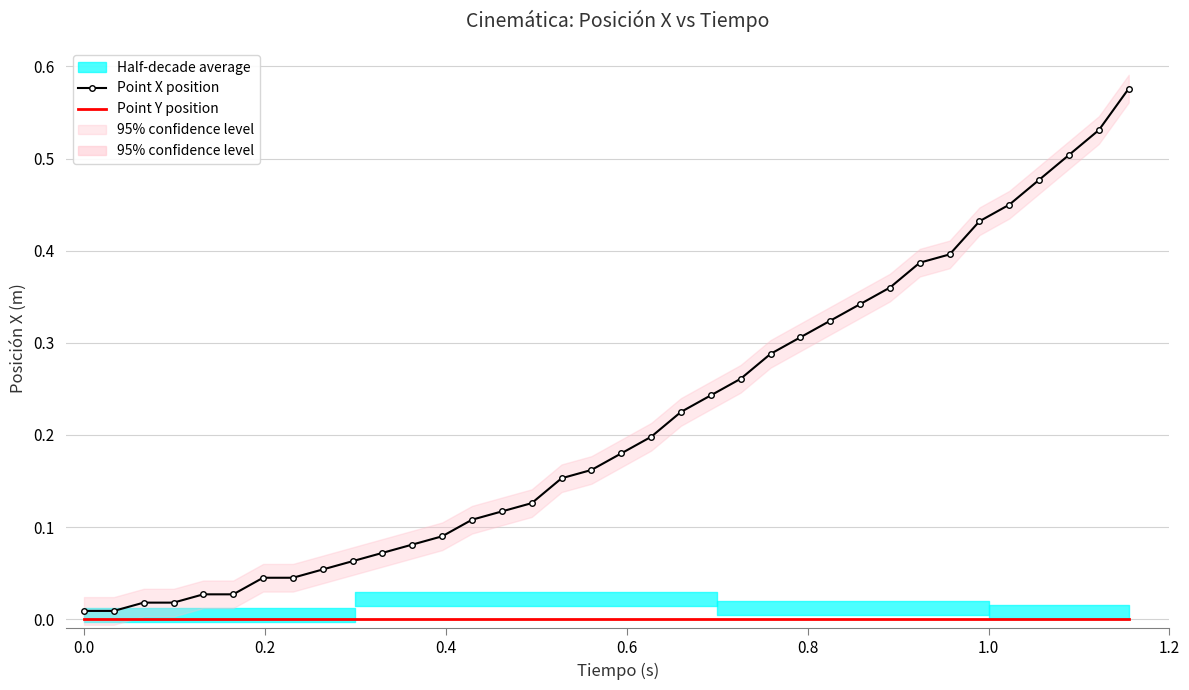

Reading right to left, what are all the values shown in this chart?

Point X position: 0.6	0.5	0.5	0.5	0.5	0.4	0.4	0.4	0.4	0.3	0.3	0.3	0.3	0.3	0.2	0.2	0.2	0.2	0.2	0.2	0.1	0.1	0.1	0.1	0.1	0.1	0.1	0.1	0.0	0.0	0.0	0.0	0.0	0.0	0.0	0.0
Point Y position: 0.0	0.0	0.0	0.0	0.0	0.0	0.0	0.0	0.0	0.0	0.0	0.0	0.0	0.0	0.0	0.0	0.0	0.0	0.0	0.0	0.0	0.0	0.0	0.0	0.0	0.0	0.0	0.0	0.0	0.0	0.0	0.0	0.0	0.0	0.0	0.0